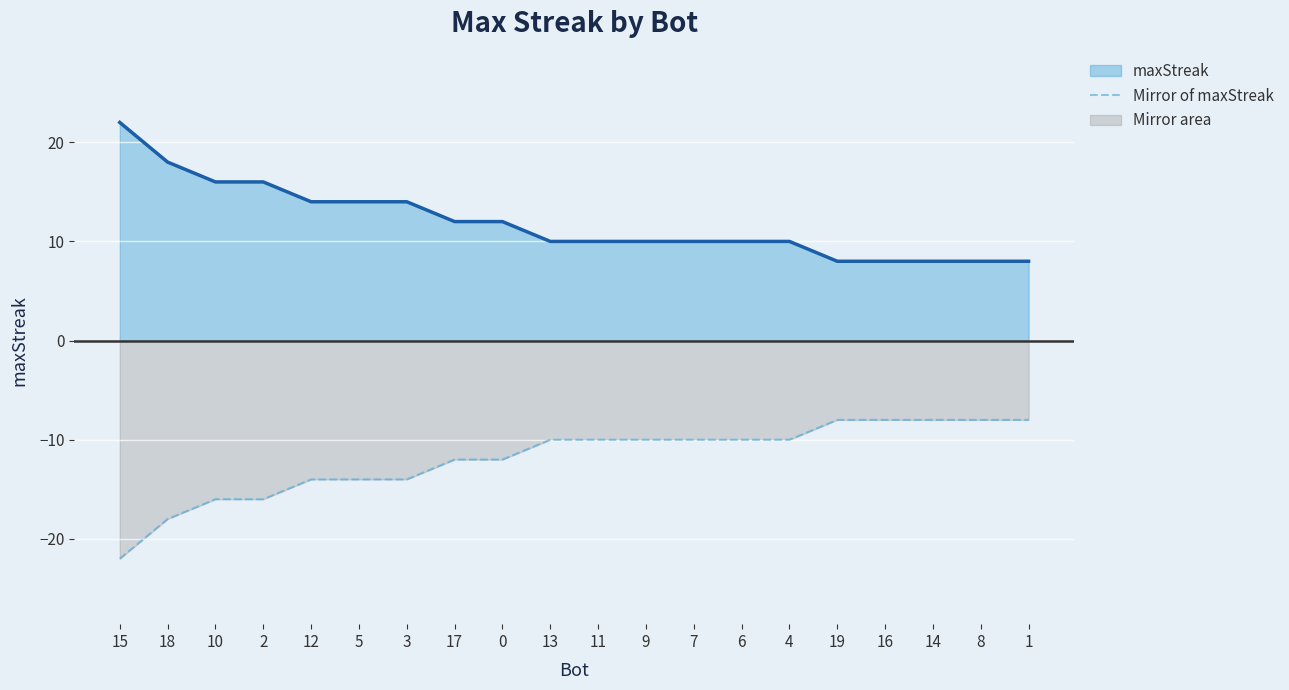

What is the sum of the values at 18 and 10?

-34